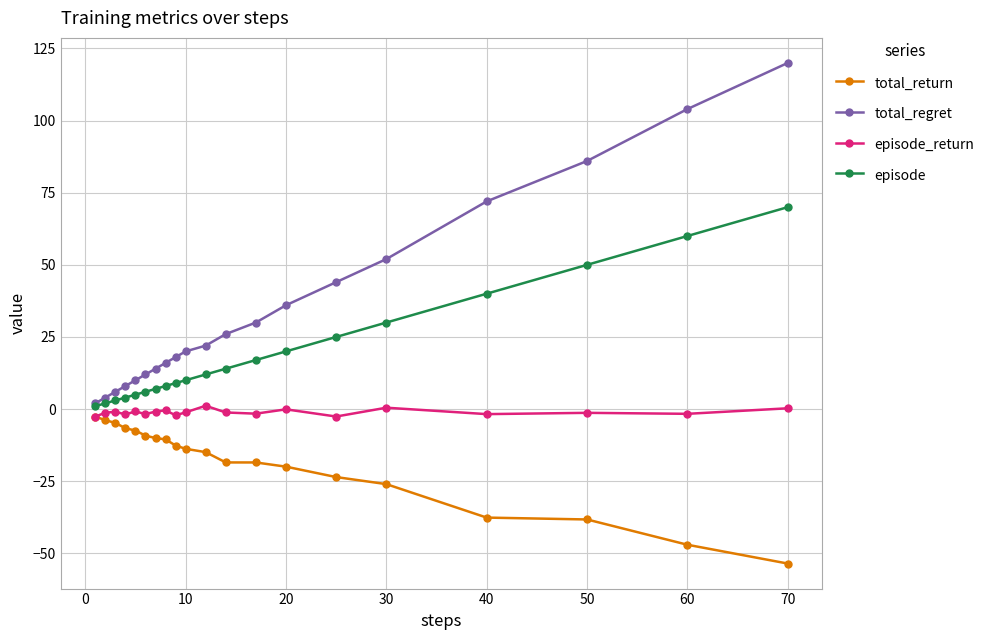

List the series in order of their overall mean, lowest first.

total_return, episode_return, episode, total_regret